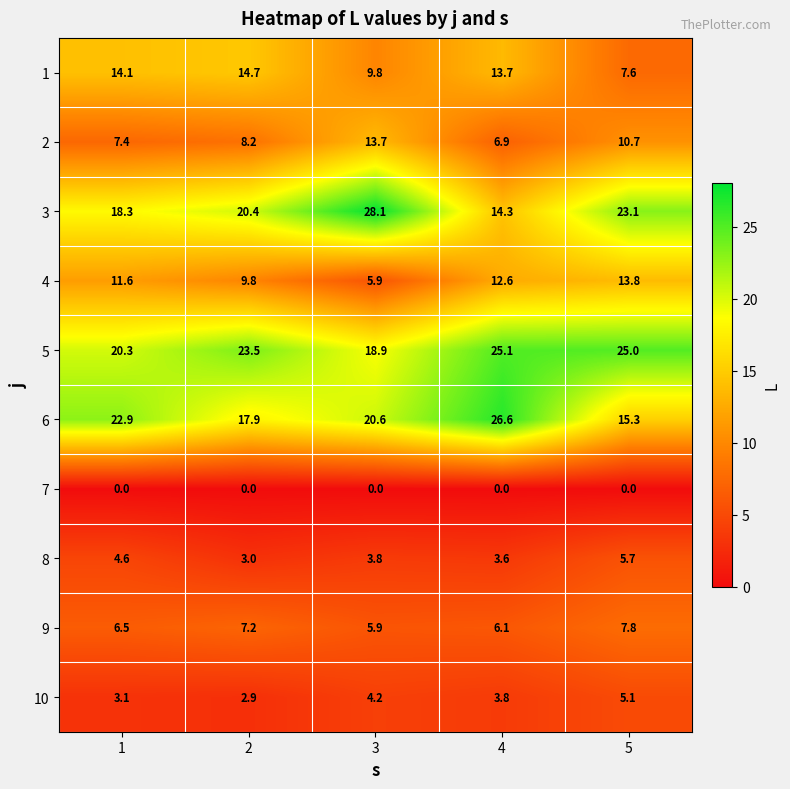

Rank the series by their maximum value, from highest to lowest.

3, 6, 5, 1, 4, 2, 9, 8, 10, 7